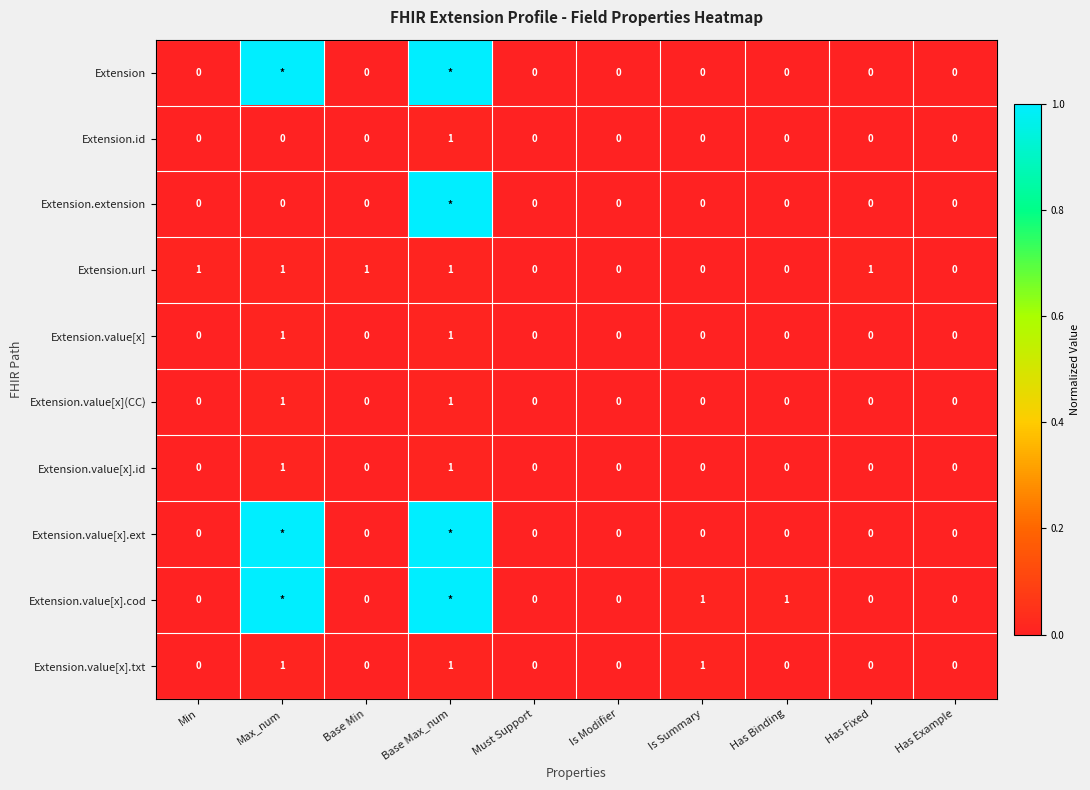

At how many categories does at least one series exceed 0?

7